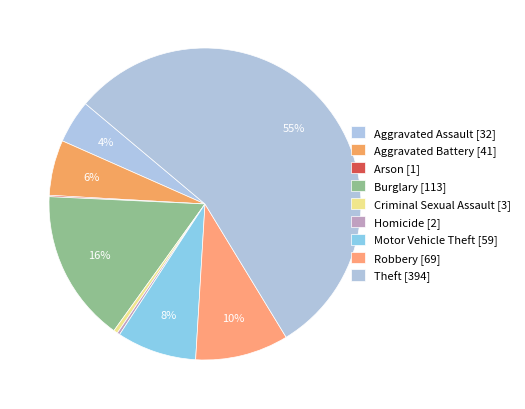

Is it true that Homicide is 0% of the pie?

True